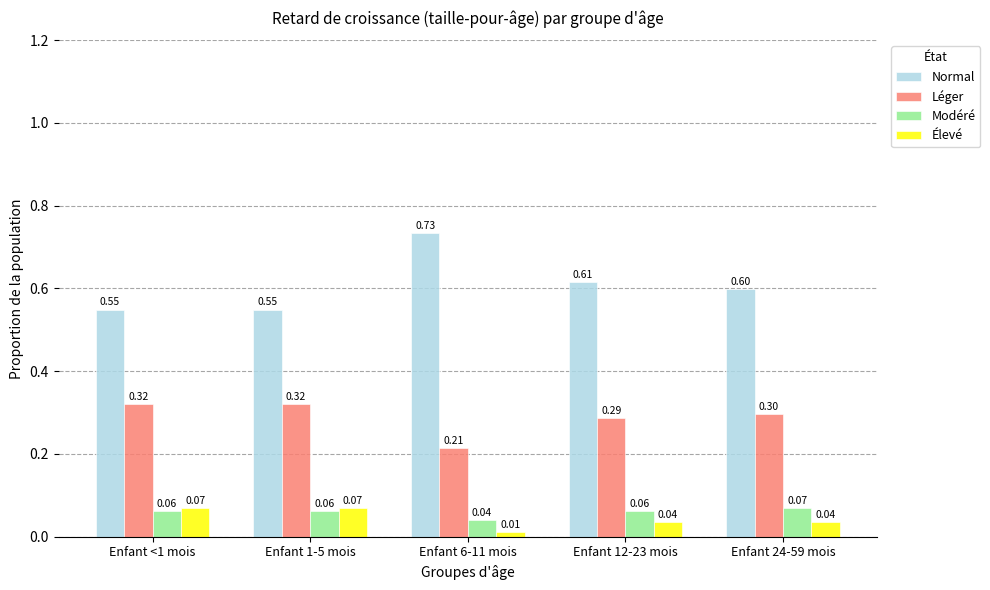

What is the label of the 3rd bar from the right?

Enfant 6-11 mois